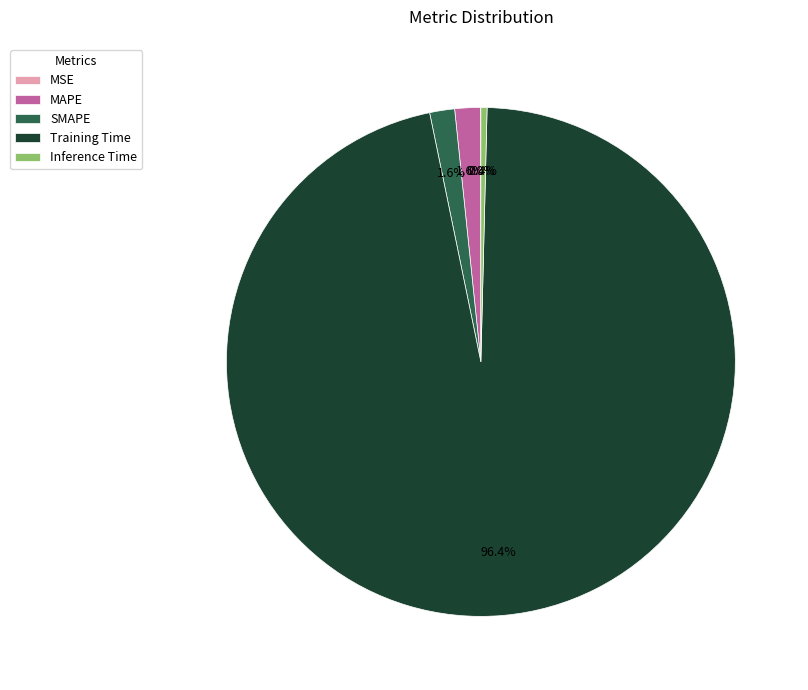

Which category has the biggest portion of the pie?

Training Time